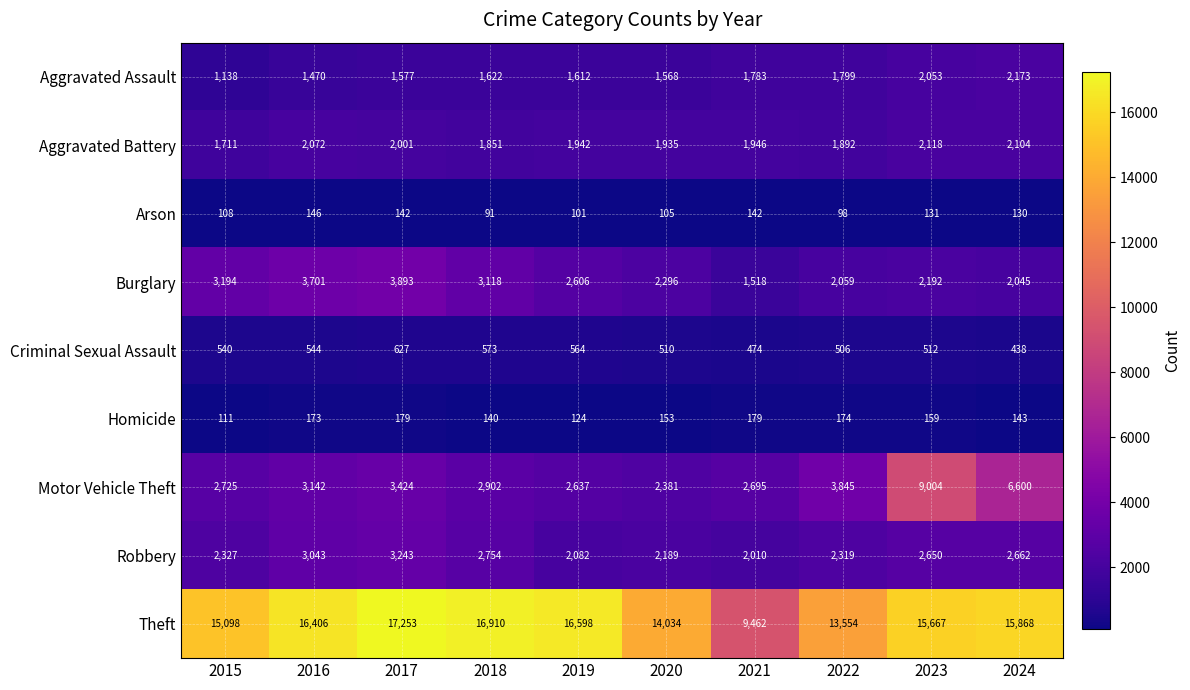

At which label is Aggravated Battery closest to 1914?

2020